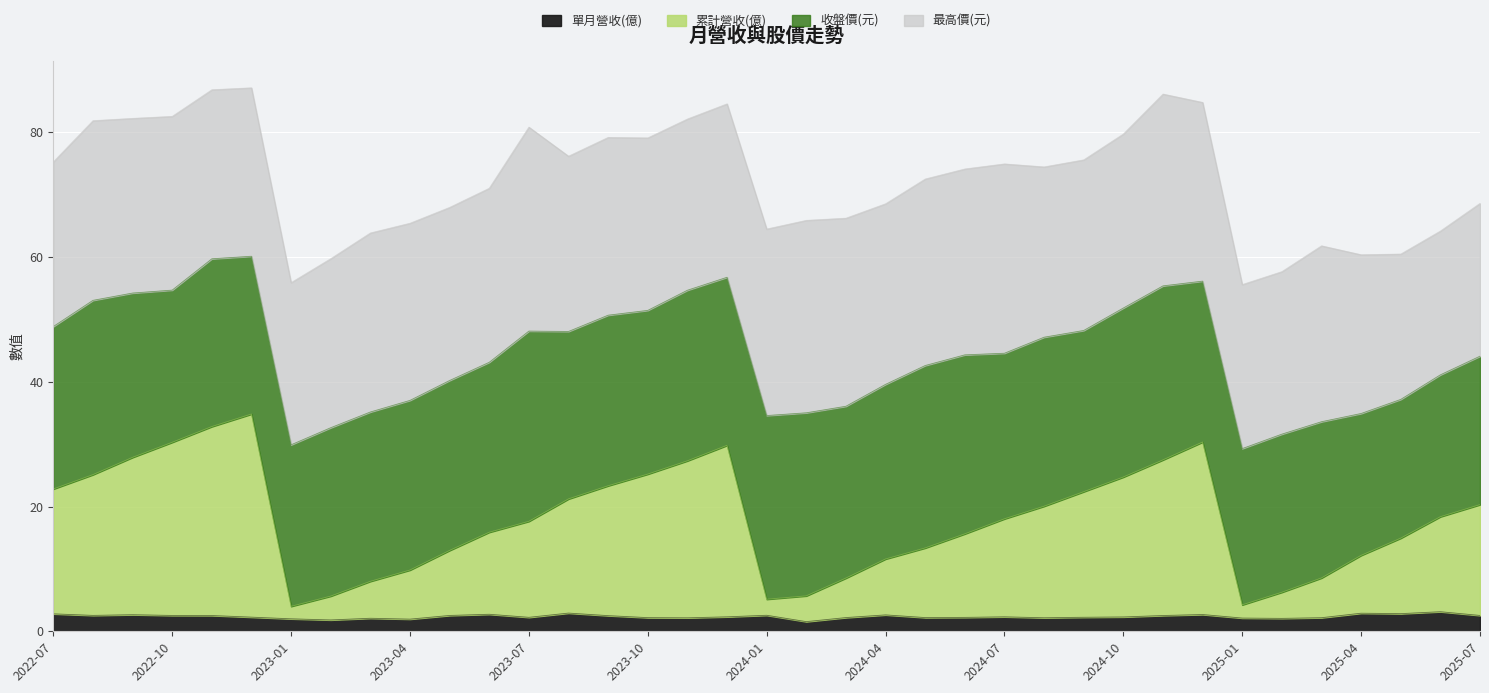

What are all the series names shown in the legend?

單月營收(億), 累計營收(億), 收盤價(元), 最高價(元)